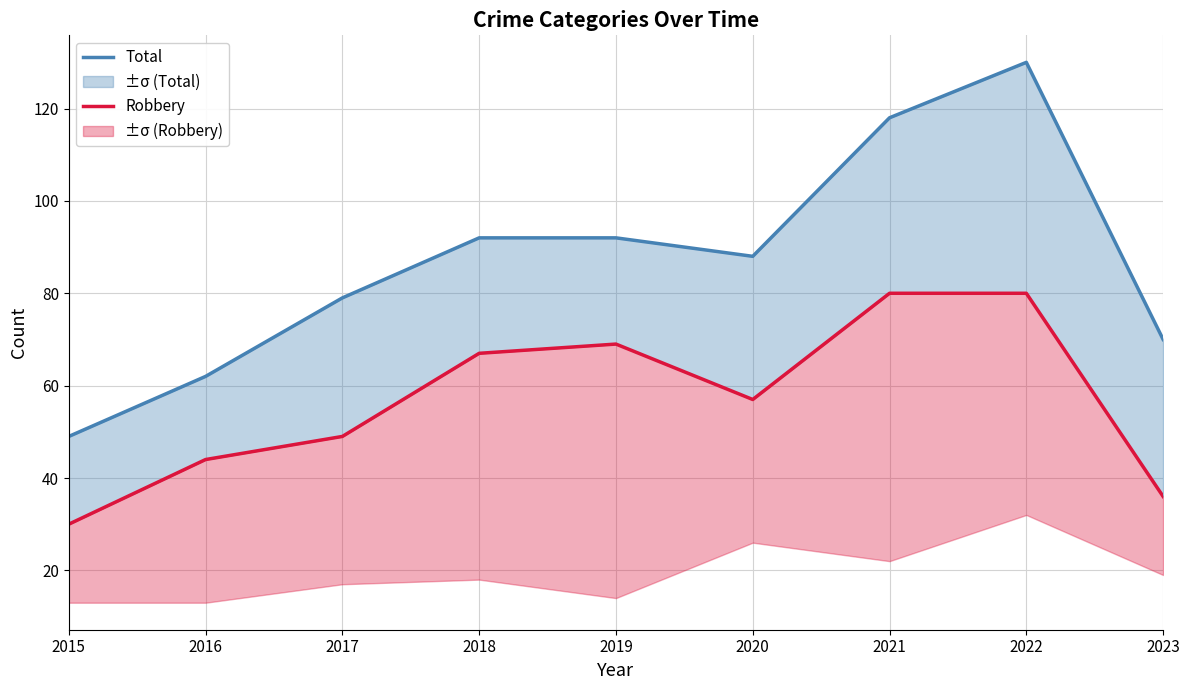

The Total series shows 88 at 2020. True or false?

True